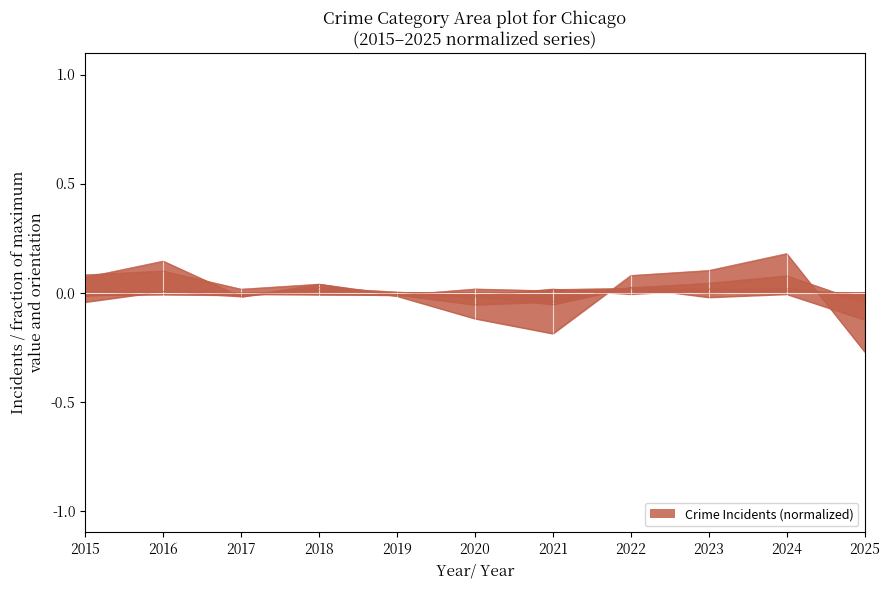

In Aggravated Battery, how many points are higher than both neighbors (excluding endpoints)?

2